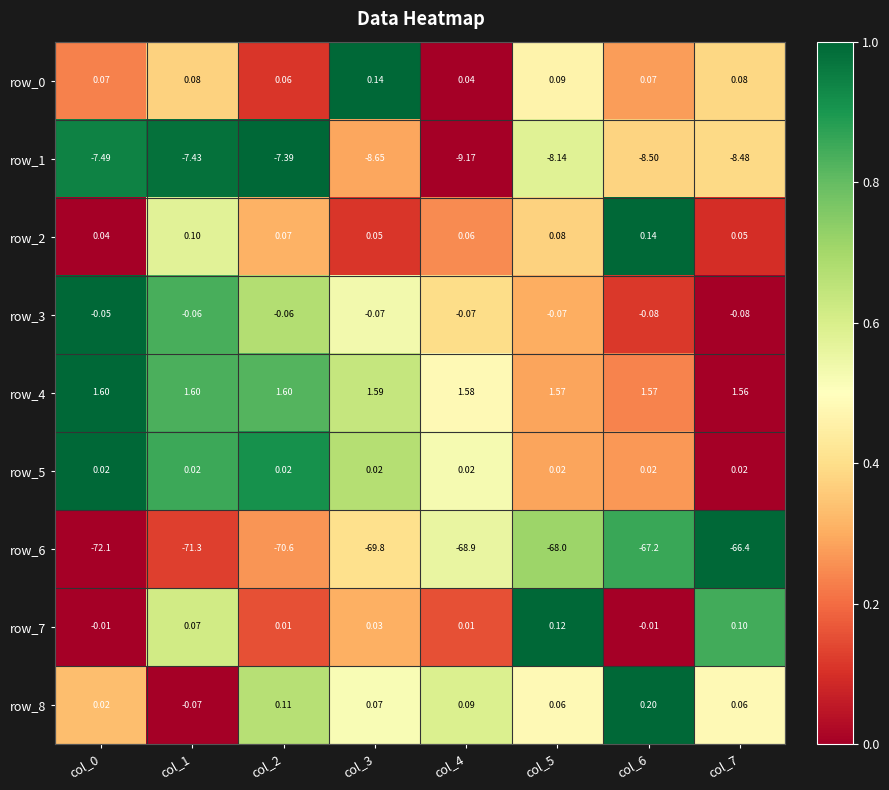

Is the value of row_6 at col_6 greater than the value of row_4 at col_6?

No